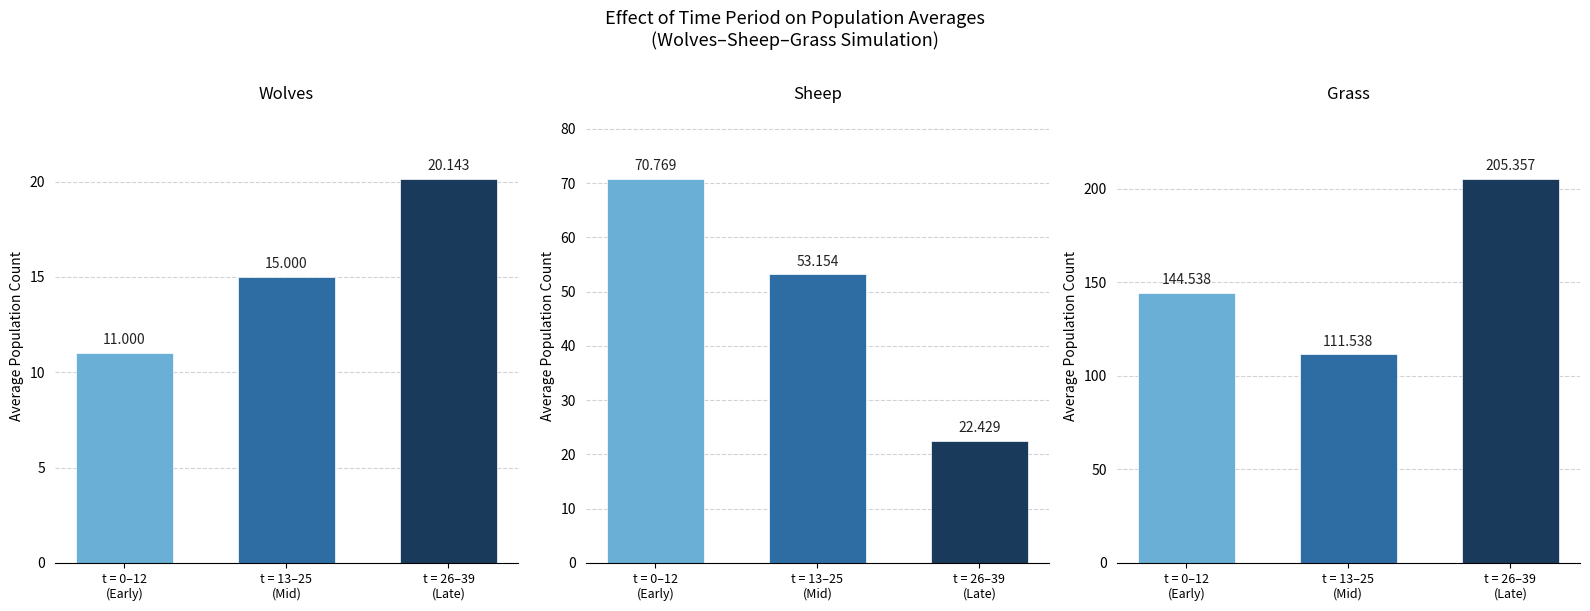

Which series changed the most between t = 0–12
(Early) and t = 13–25
(Mid)?

Grass